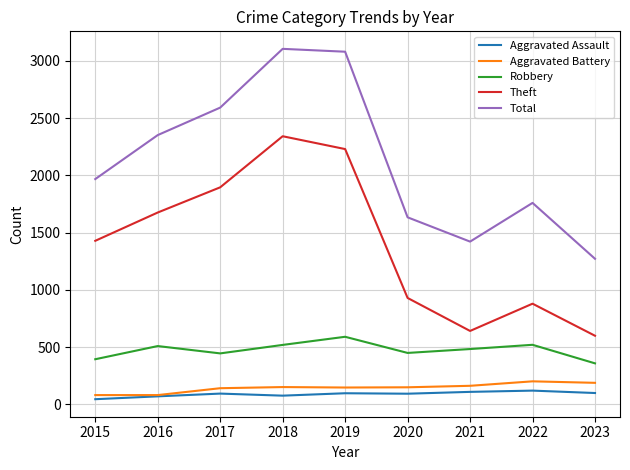

Is this an area chart (filled region under the line)?

No